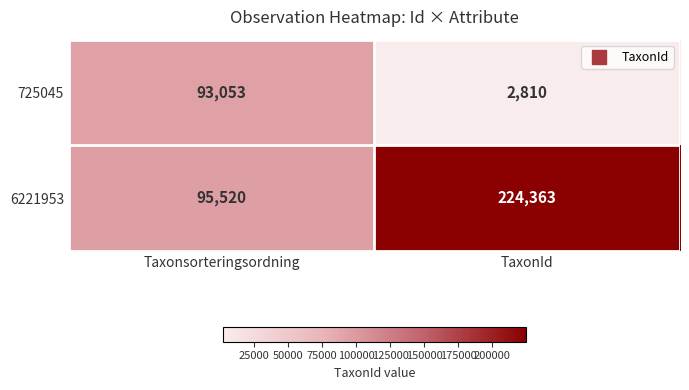

Rank the series by their maximum value, from lowest to highest.

725045, 6221953